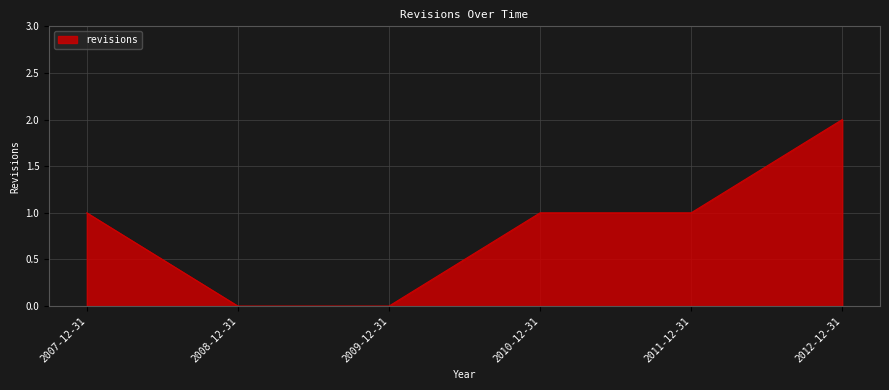

What is the sum of all values?

5